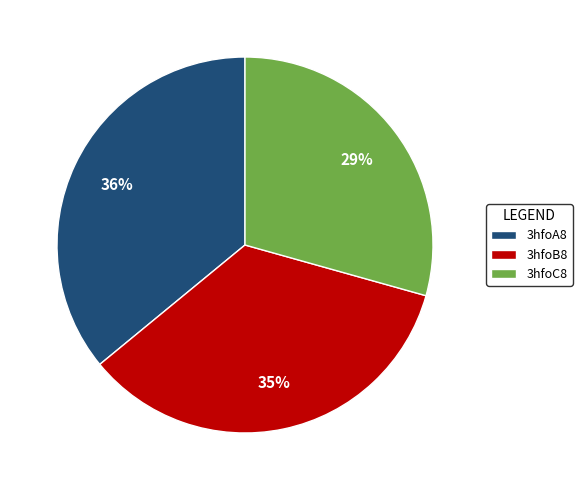

Which category has the biggest portion of the pie?

3hfoA8